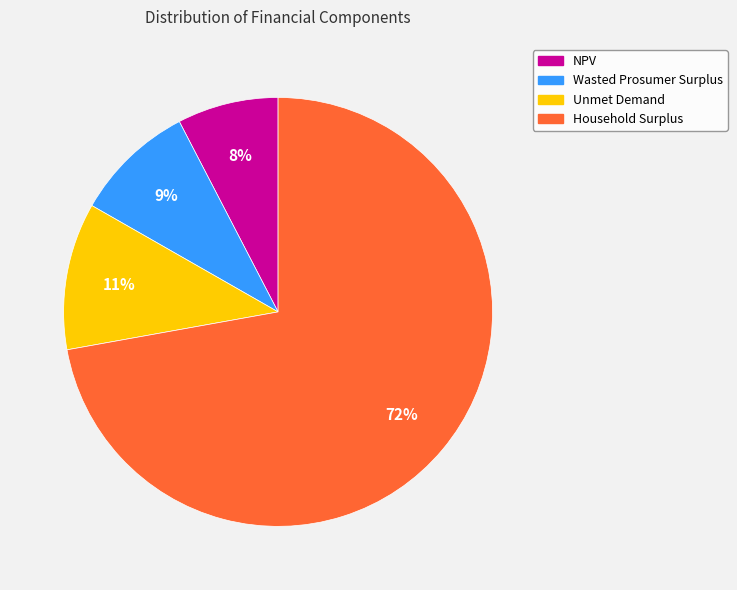

To the nearest percent, what is the average slice percentage?

25%